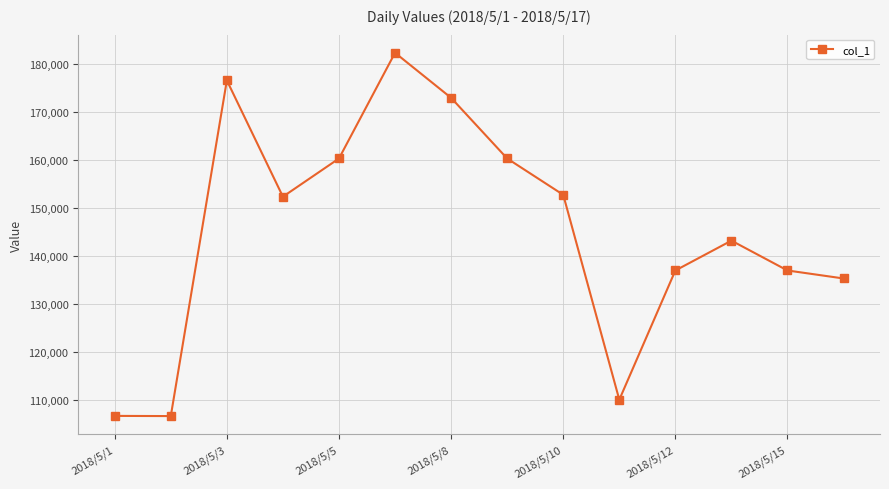

What is the smallest value displayed?

106644